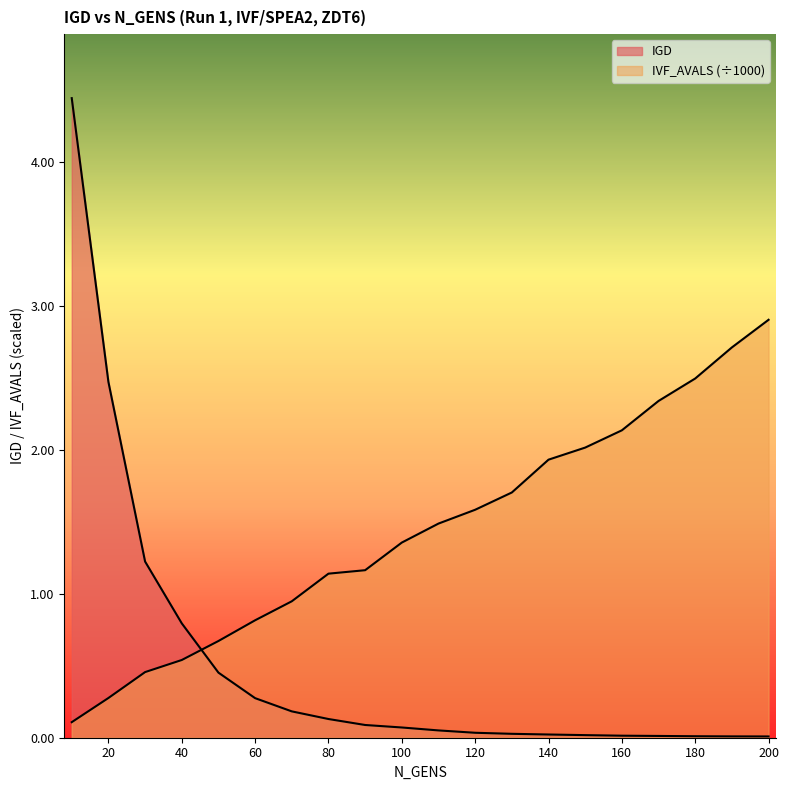

Count the number of categories in the chart.

20